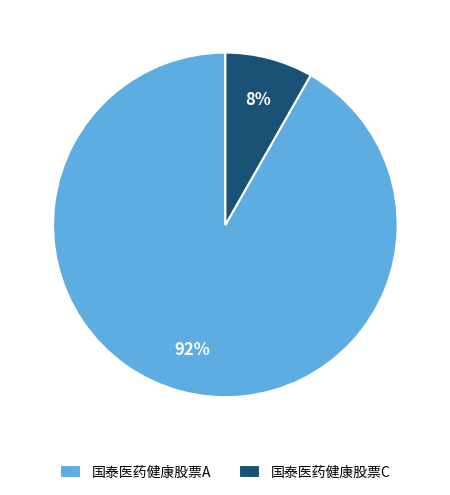

What is the smallest slice in the pie chart?

国泰医药健康股票C